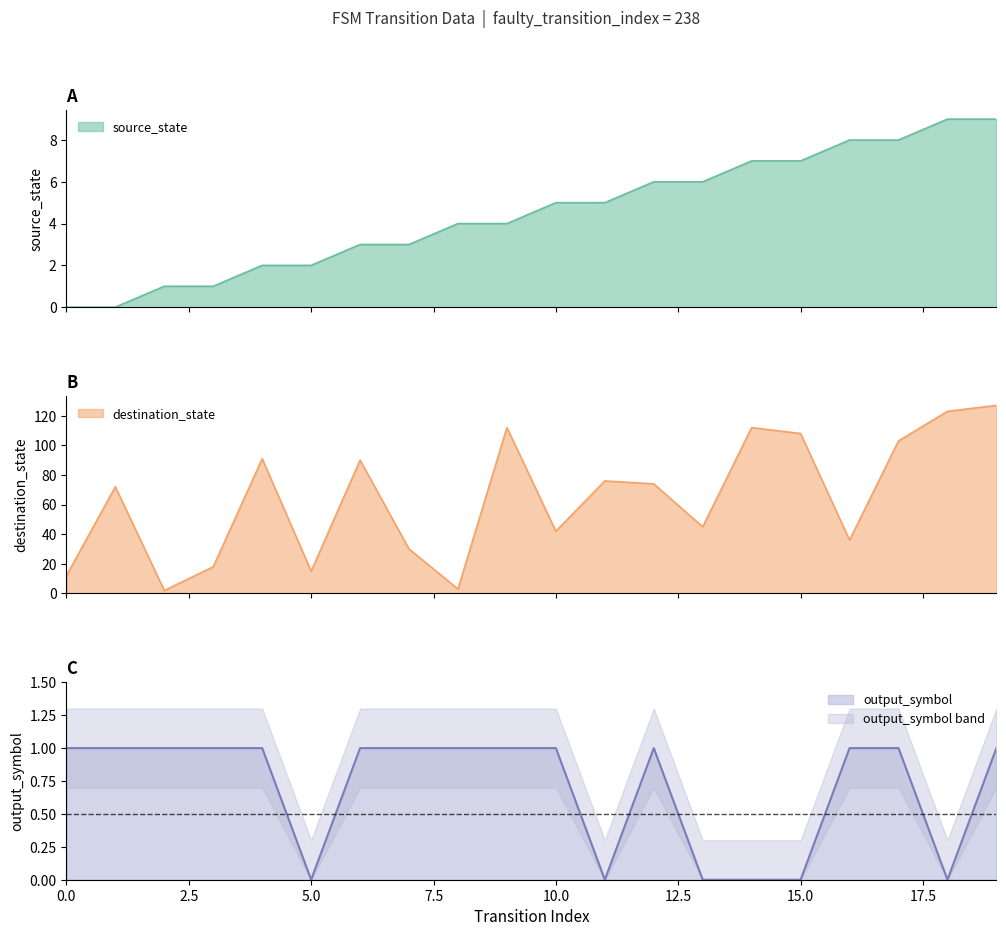

How many times do destination_state and source_state cross each other?

2